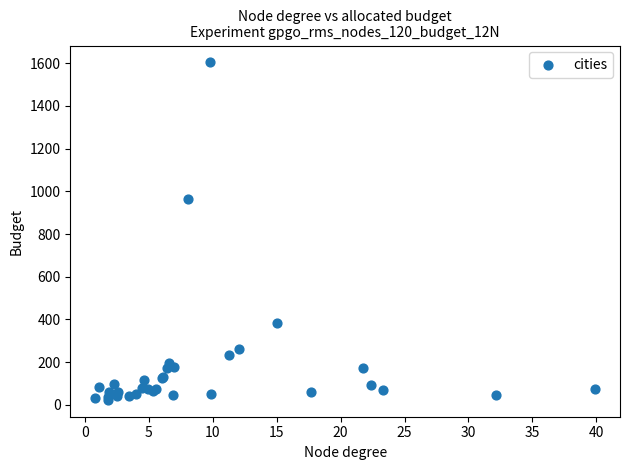

What Y value in the scatter plot is closest to 813?

962